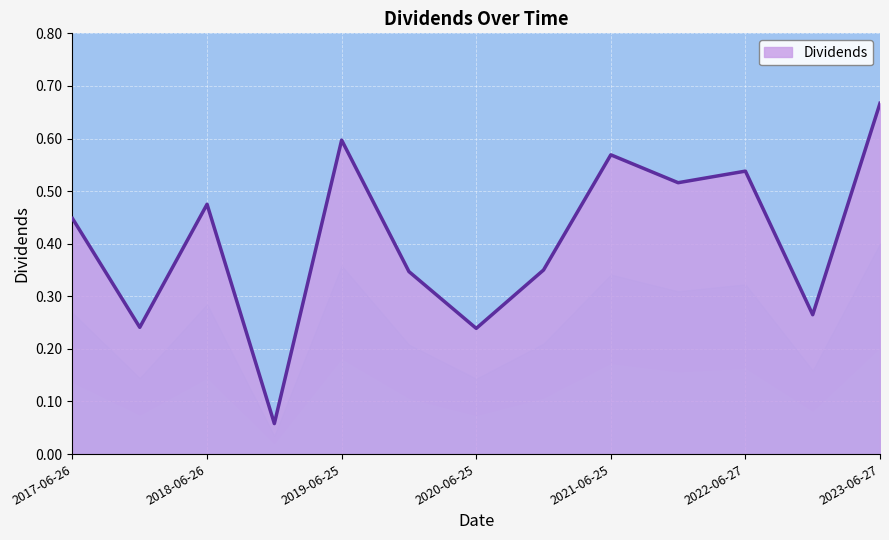

What position from the left is 2017-12-26?

2